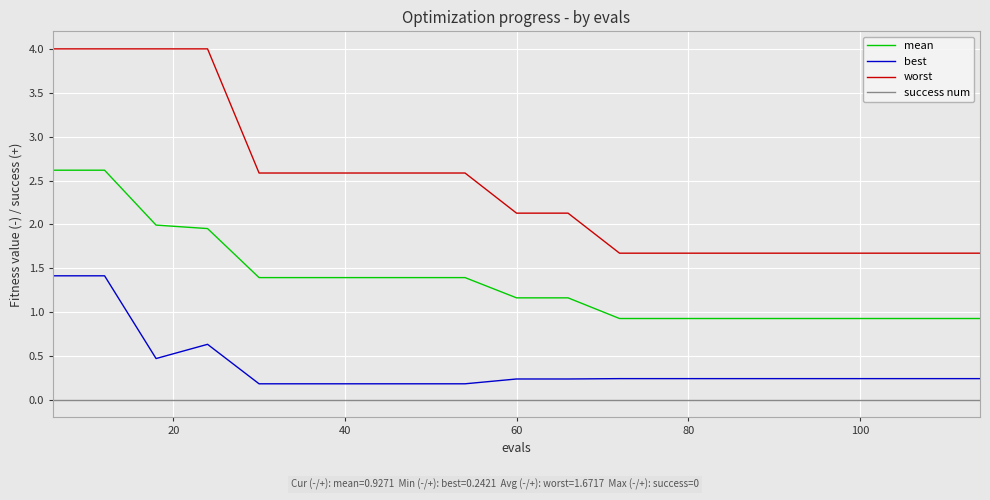

True or false: mean and success num cross at least once.

False